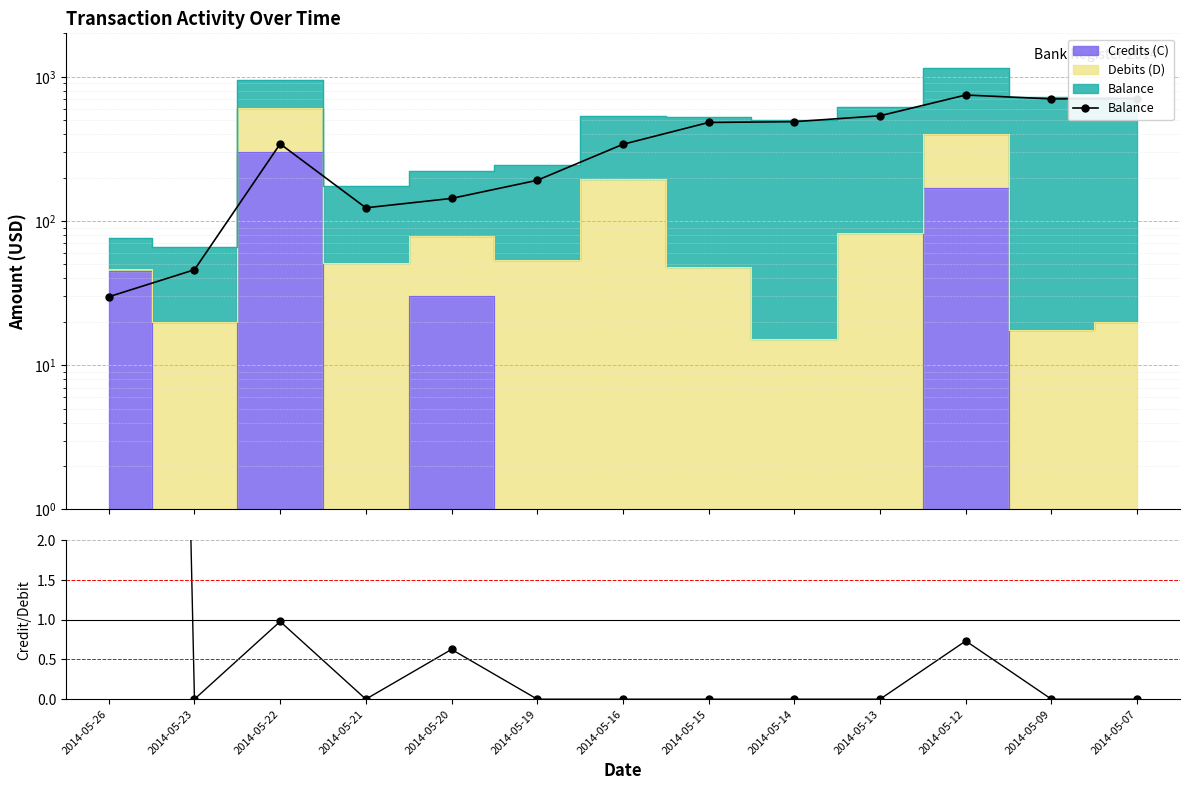

What is the maximum value for Balance?

747.2